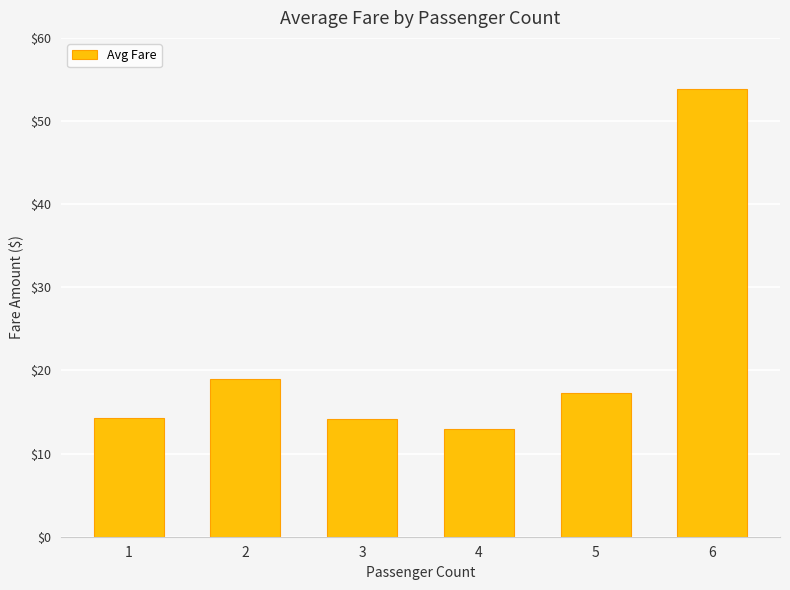

What is the value of the 4th bar from the left?

13.0